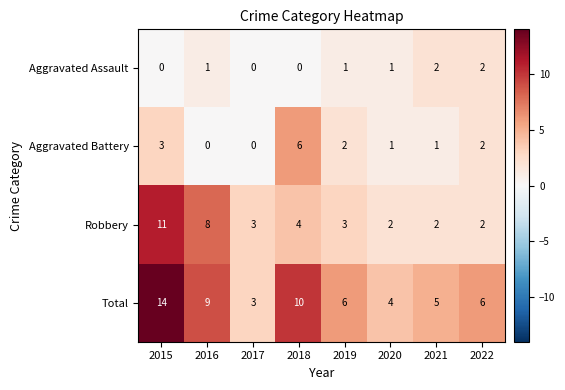

Rank the series by their average value, from highest to lowest.

Total, Robbery, Aggravated Battery, Aggravated Assault